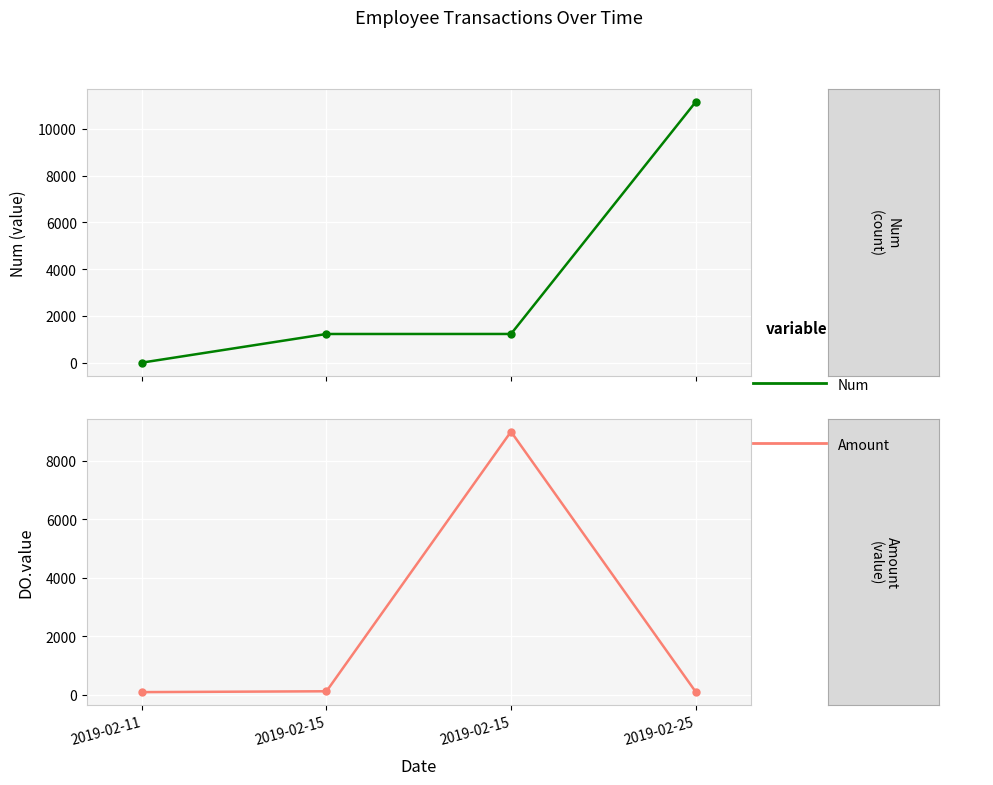

After their last crossing, which series has the higher values: Num or Amount?

Num